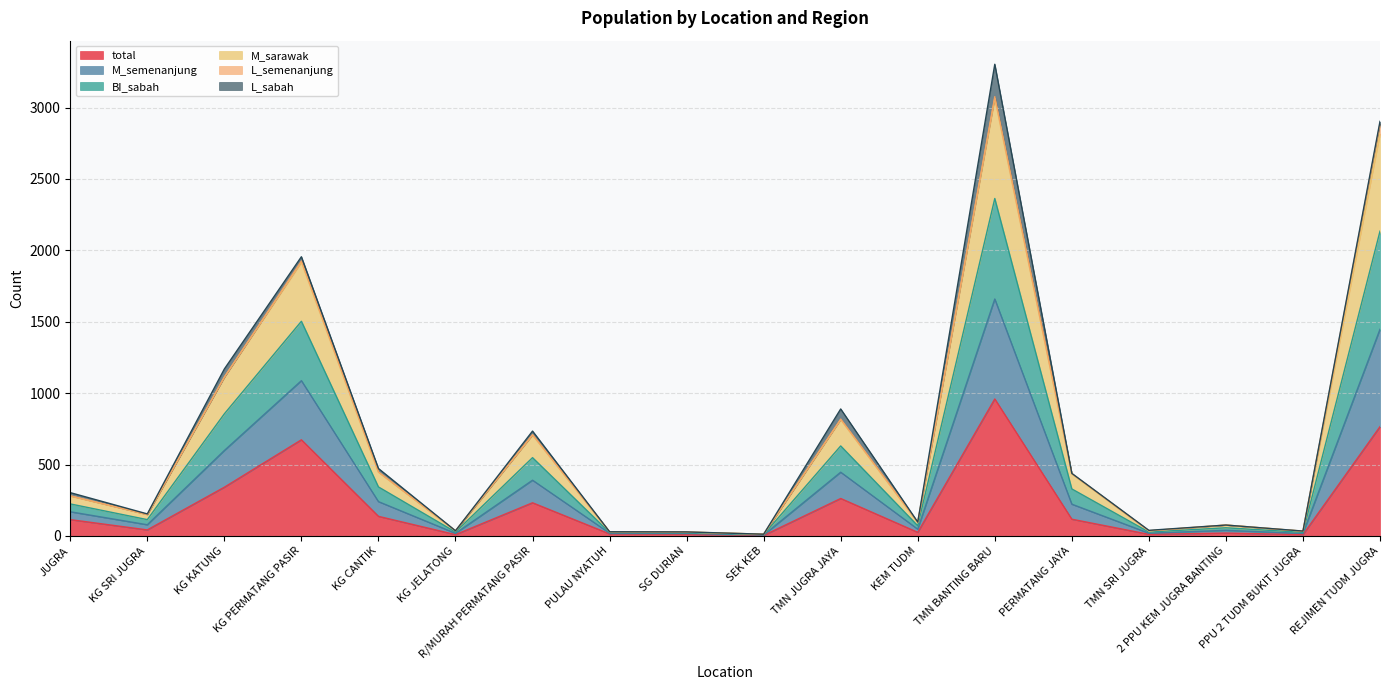

List the labels in order of BI_sabah value, smallest first.

SEK KEB, SG DURIAN, PULAU NYATUH, PPU 2 TUDM BUKIT JUGRA, TMN SRI JUGRA, KG JELATONG, 2 PPU KEM JUGRA BANTING, KEM TUDM, KG SRI JUGRA, JUGRA, PERMATANG JAYA, KG CANTIK, R/MURAH PERMATANG PASIR, TMN JUGRA JAYA, KG KATUNG, KG PERMATANG PASIR, REJIMEN TUDM JUGRA, TMN BANTING BARU